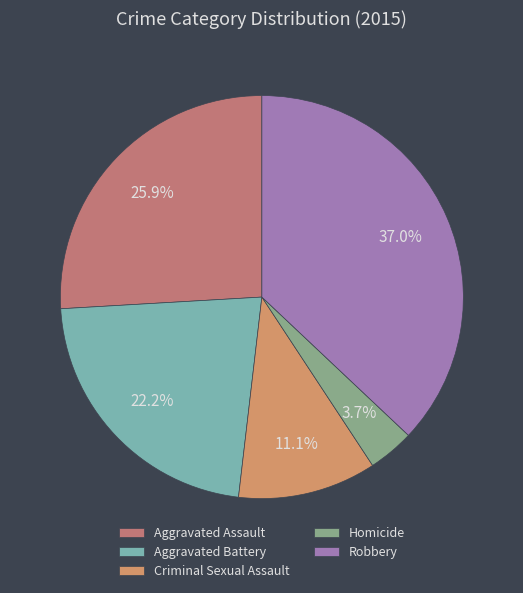

To the nearest percent, what is the difference between the largest and smallest slice percentages?

33%